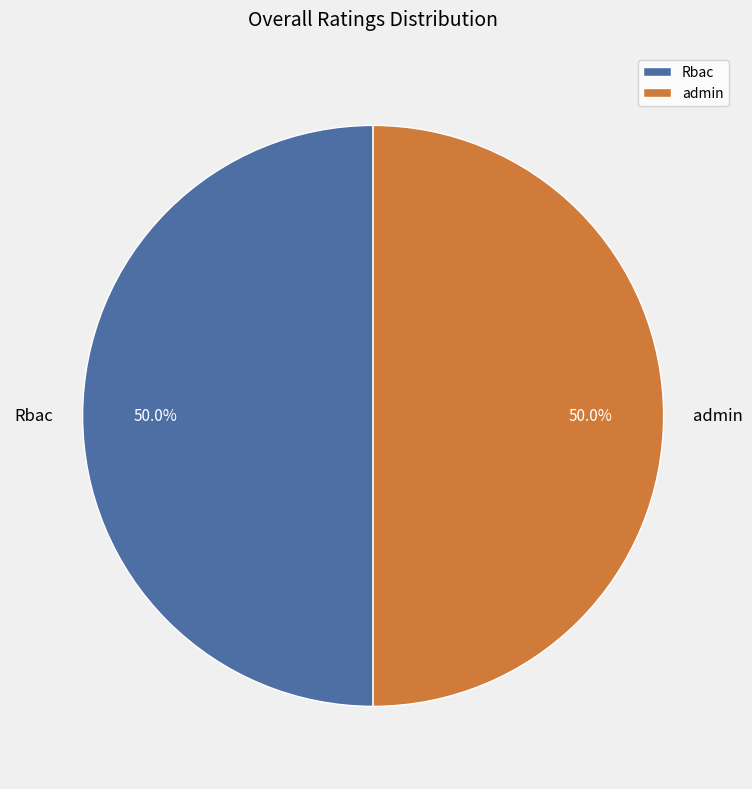

To the nearest percent, what is the combined percentage of Rbac and admin?

100%